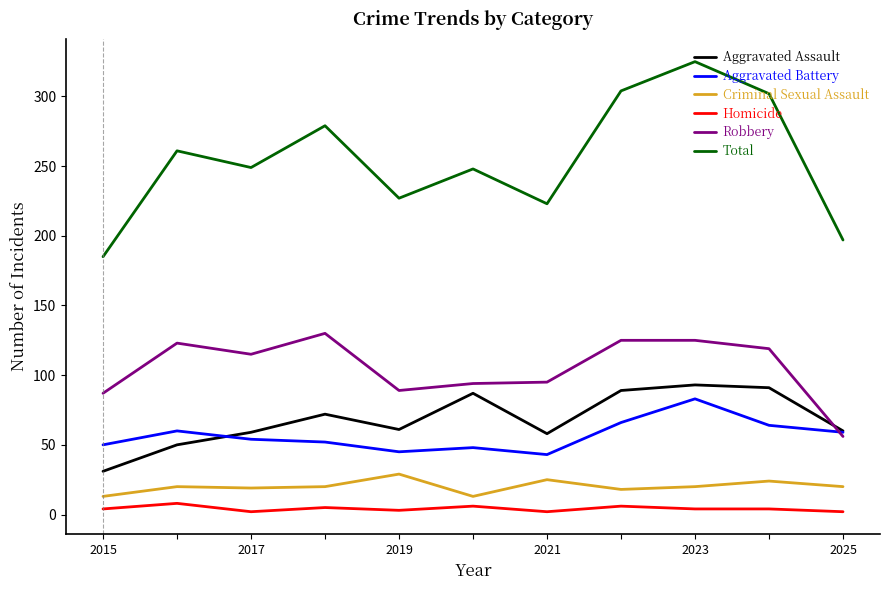

True or false: Criminal Sexual Assault has more than 2 interior local peaks.

True